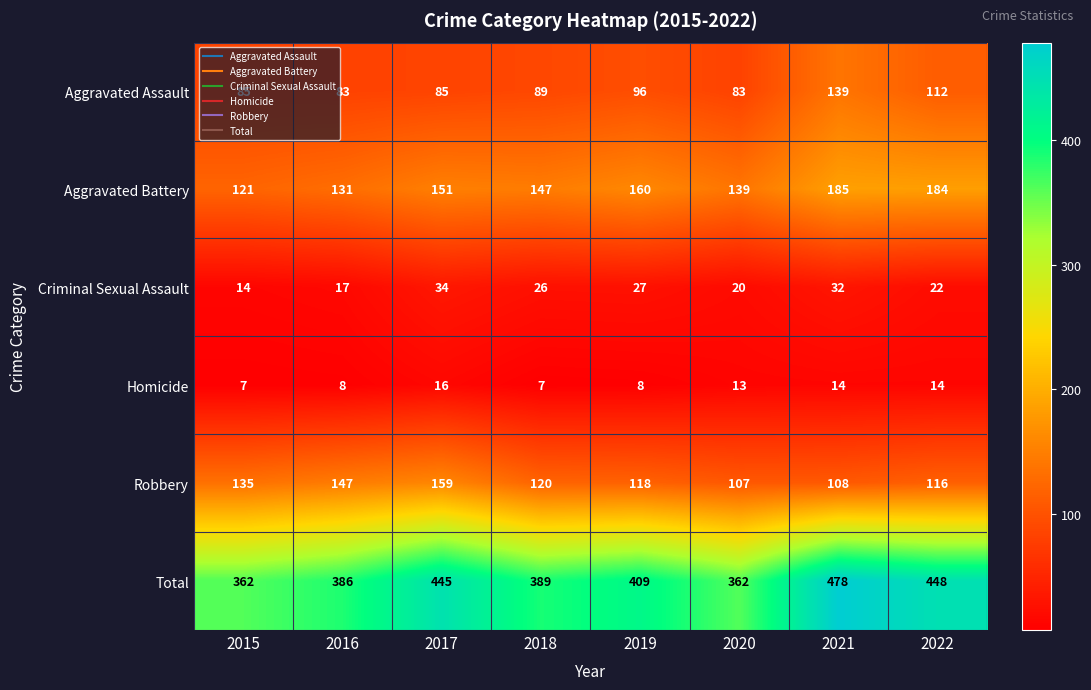

How many series are shown in this chart?

6